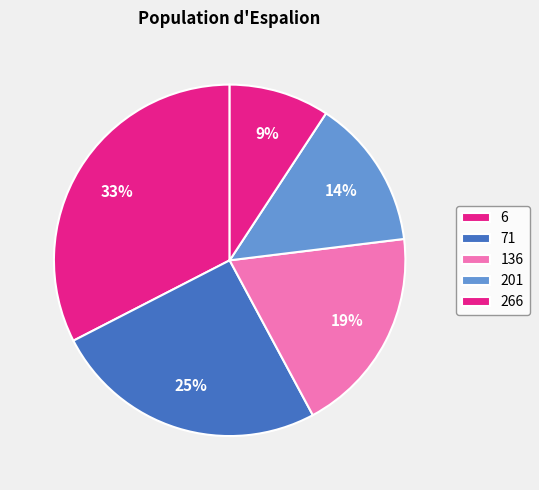

True or false: 201 accounts for 14% of the total.

True